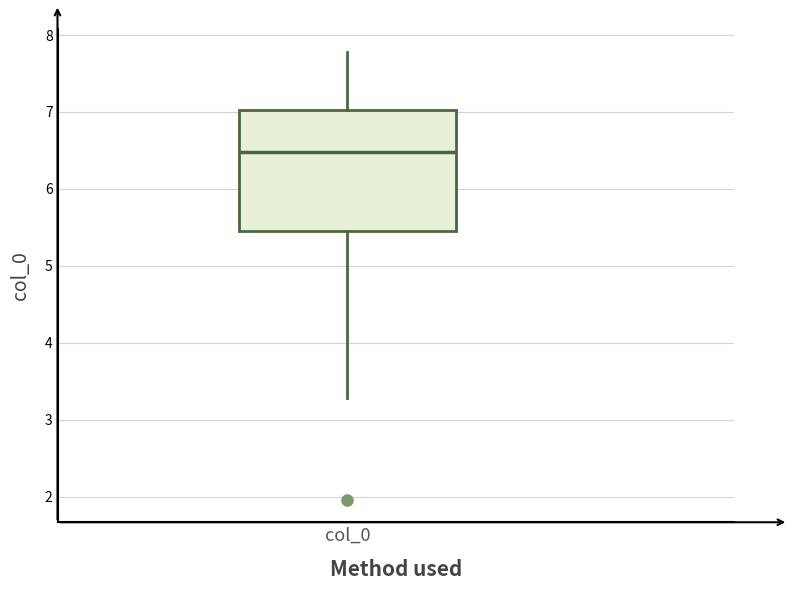

Transcribe this box plot: give where the median line is, the range the box spans, and where the two whiskers end, as read against the y-axis. The values are not printed on the chart, so give them approximately, as read against the axis.

median 6.5, box 5.4 to 7.0, whiskers 3.3 to 7.8